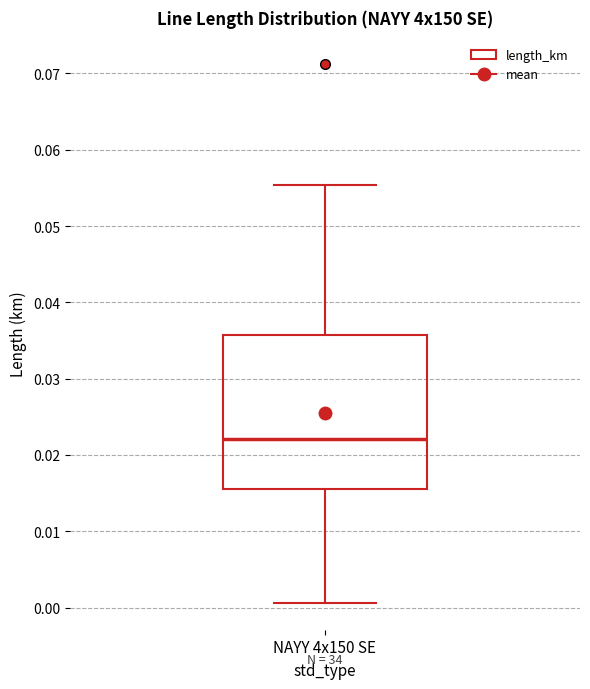

Transcribe this box plot: give where the median line is, the range the box spans, and where the two whiskers end, as read against the y-axis. The values are not printed on the chart, so give them approximately, as read against the axis.

median 0.022, box 0.015 to 0.036, whiskers 0.001 to 0.055